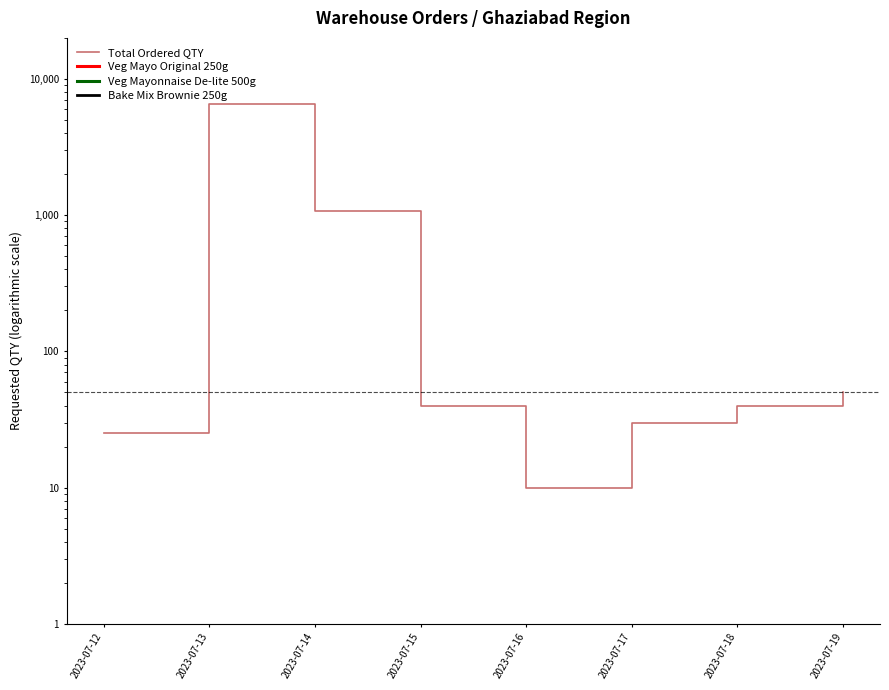

Reading right to left, what are all the values shown in this chart?

2023-07-19=50	2023-07-18=40	2023-07-17=30	2023-07-16=10	2023-07-15=40	2023-07-14=1073	2023-07-13=6535	2023-07-12=25